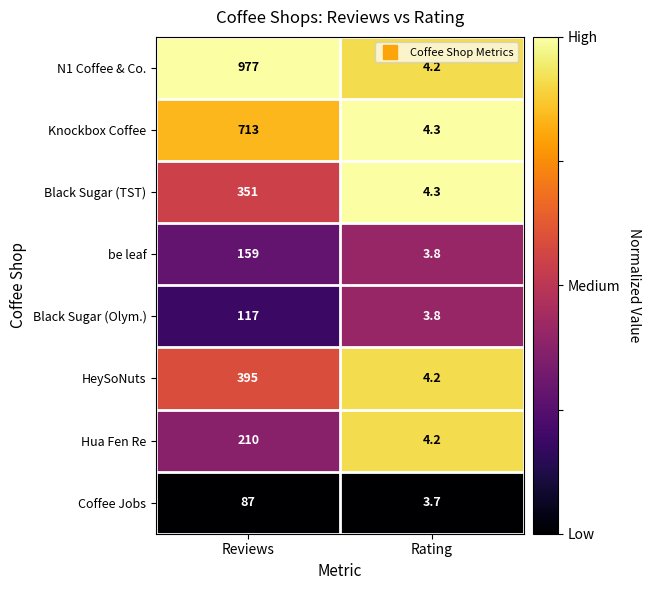

What is the maximum value shown in the chart?

977.0